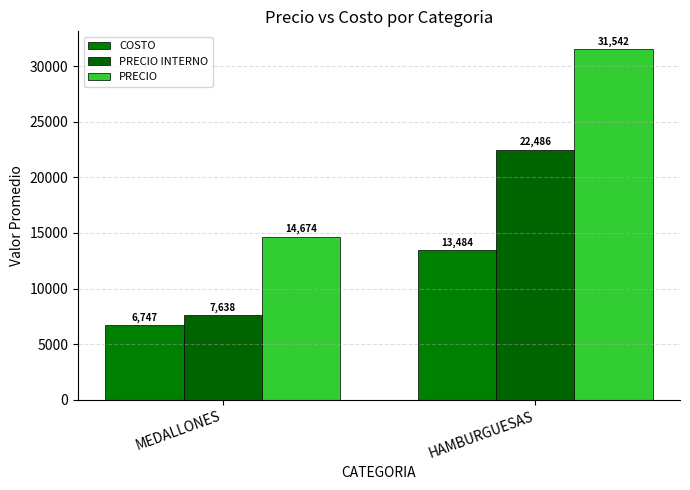

The value of PRECIO at MEDALLONES is 14673.7. True or false?

True